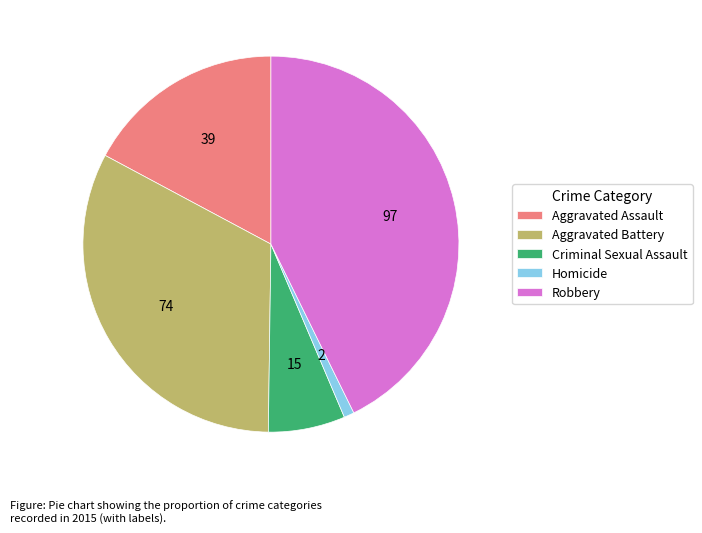

Does any single category account for the majority?

No